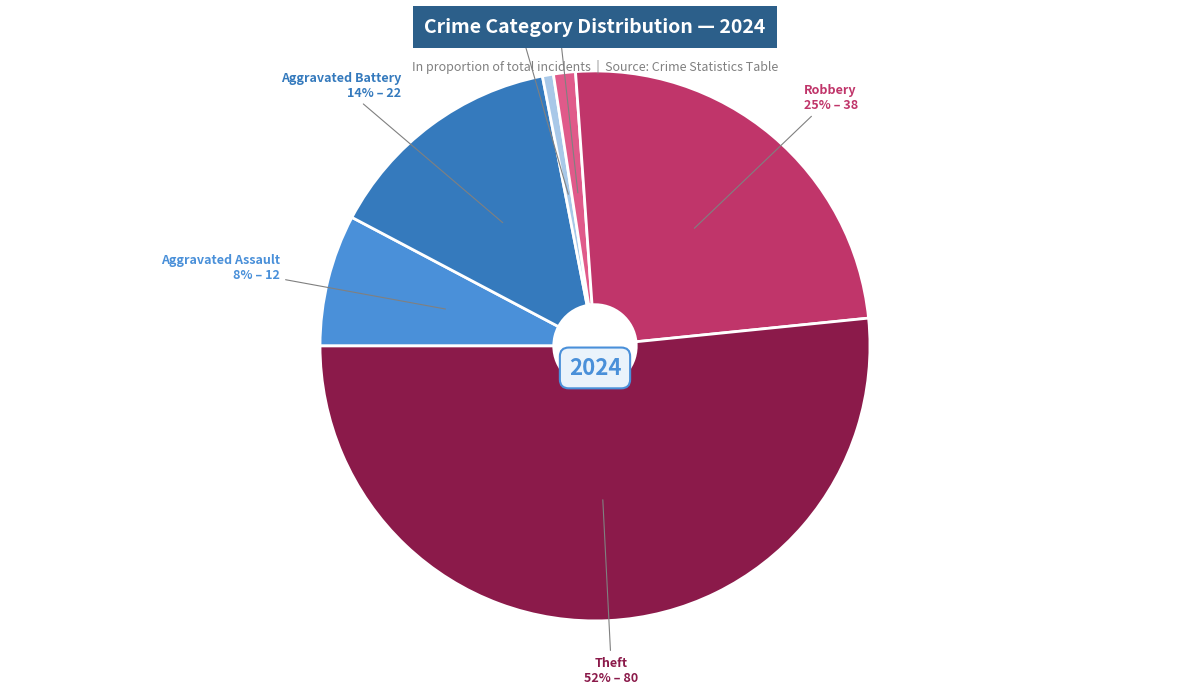

Does any single category account for the majority?

Yes